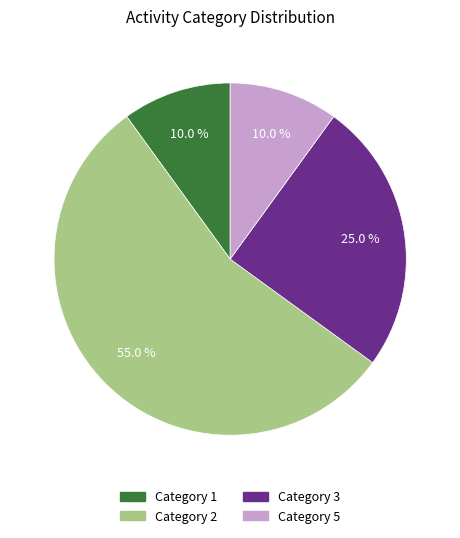

Do Category 5 and Category 3 together represent more than half of the pie?

No